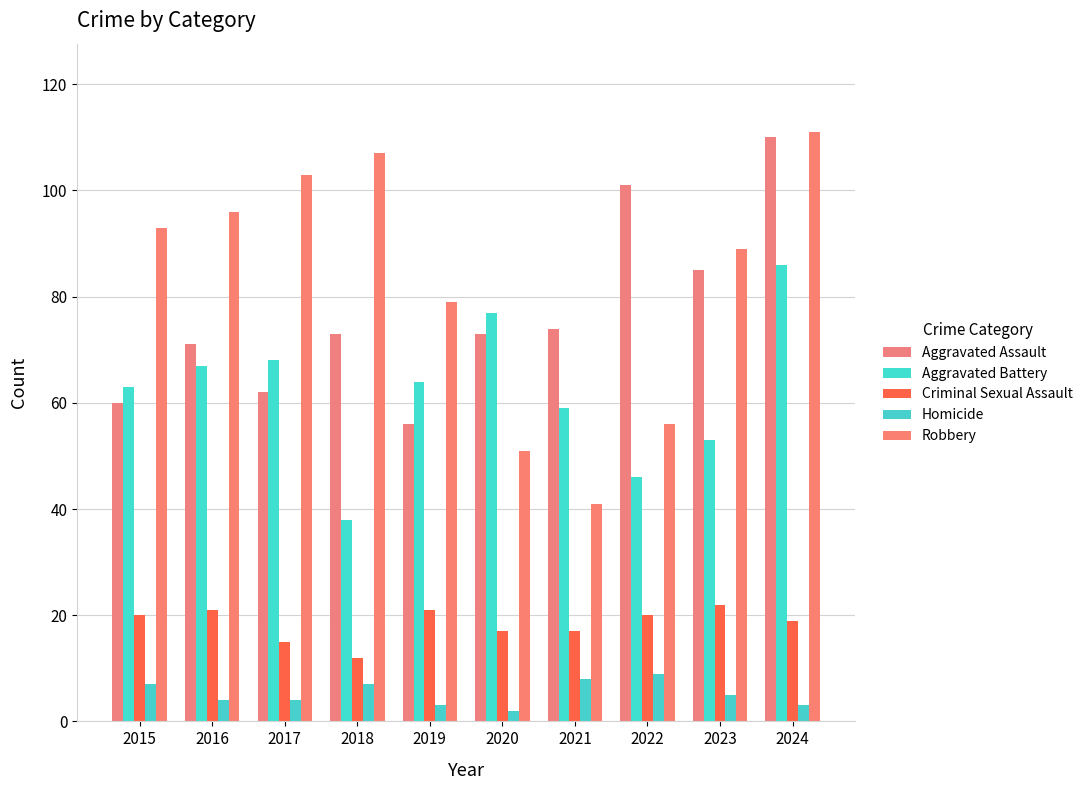

Count the number of data series in this chart.

5